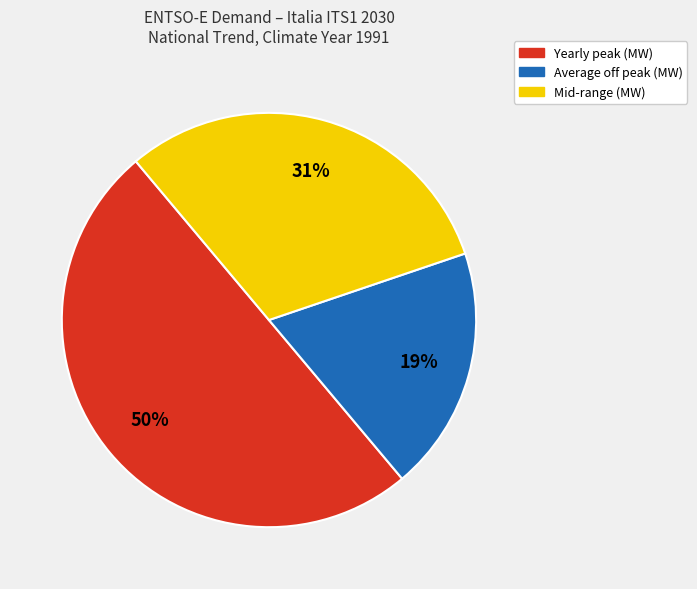

To the nearest percent, what is the difference between the largest and smallest slice percentages?

31%